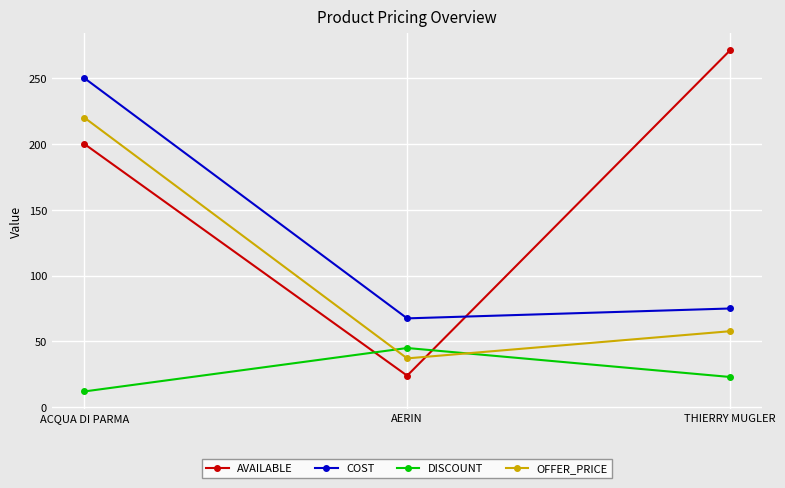

Which series has the widest spread of values?

AVAILABLE